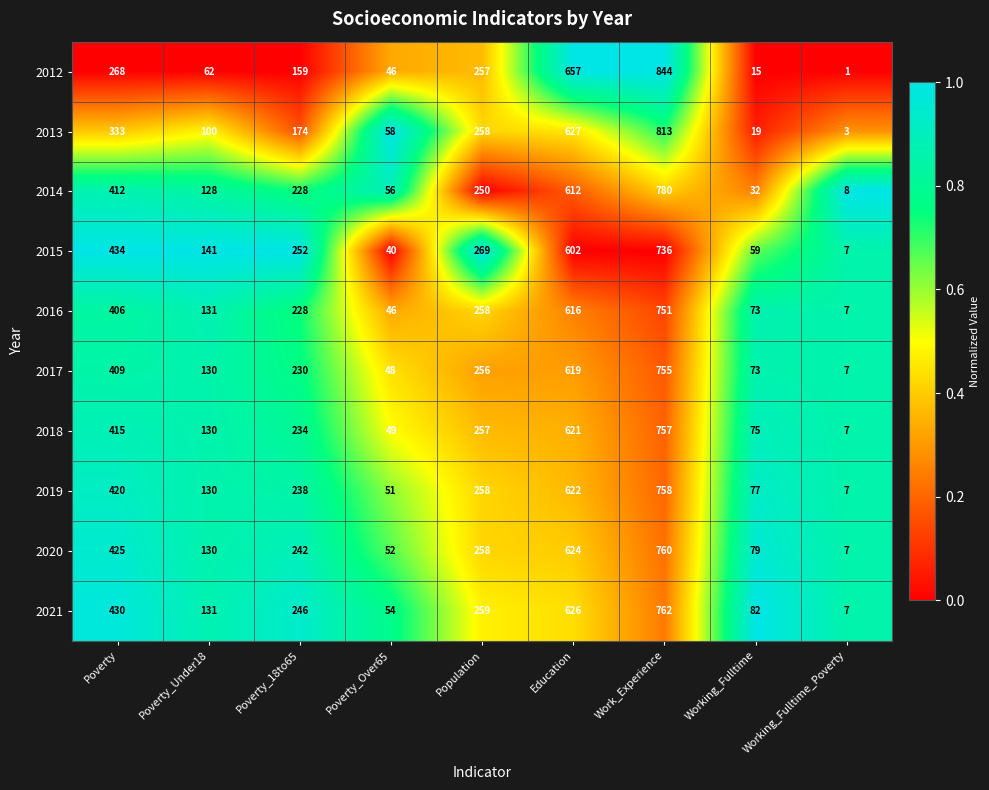

Which label corresponds to the smallest value in the chart?

Working_Fulltime_Poverty